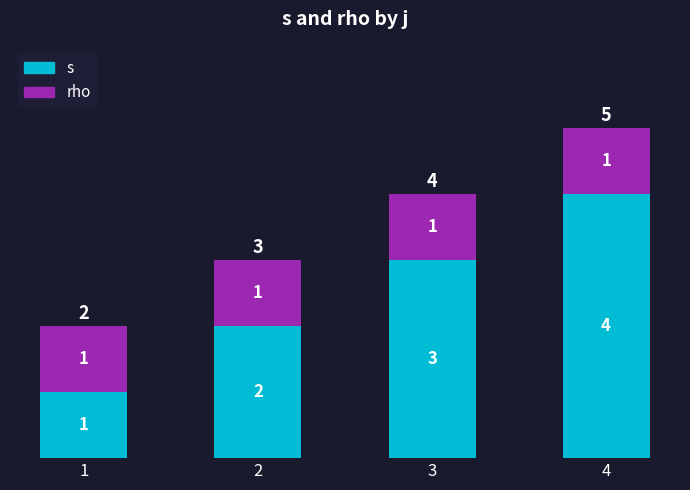

At which category is the sum across all series the highest?

4